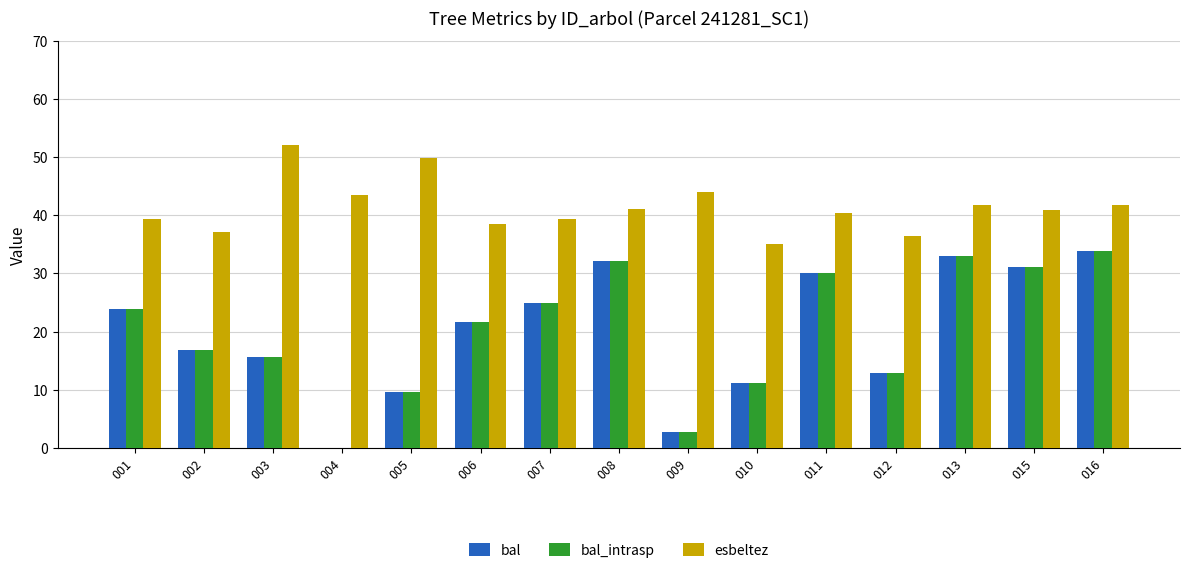

What is the sum of all esbeltez values?

621.4